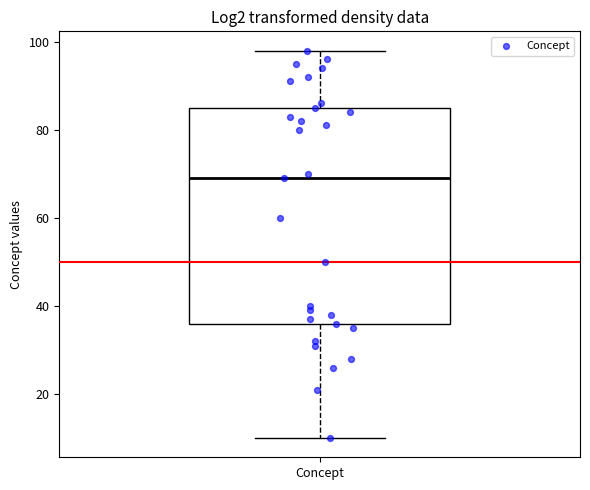

Read this box plot against the y-axis: the position of the median line, the range covered by the box, and the ends of both whiskers. The values are not printed on the chart, so give them approximately, as read against the axis.

median 70, box 36 to 86, whiskers 10 to 98